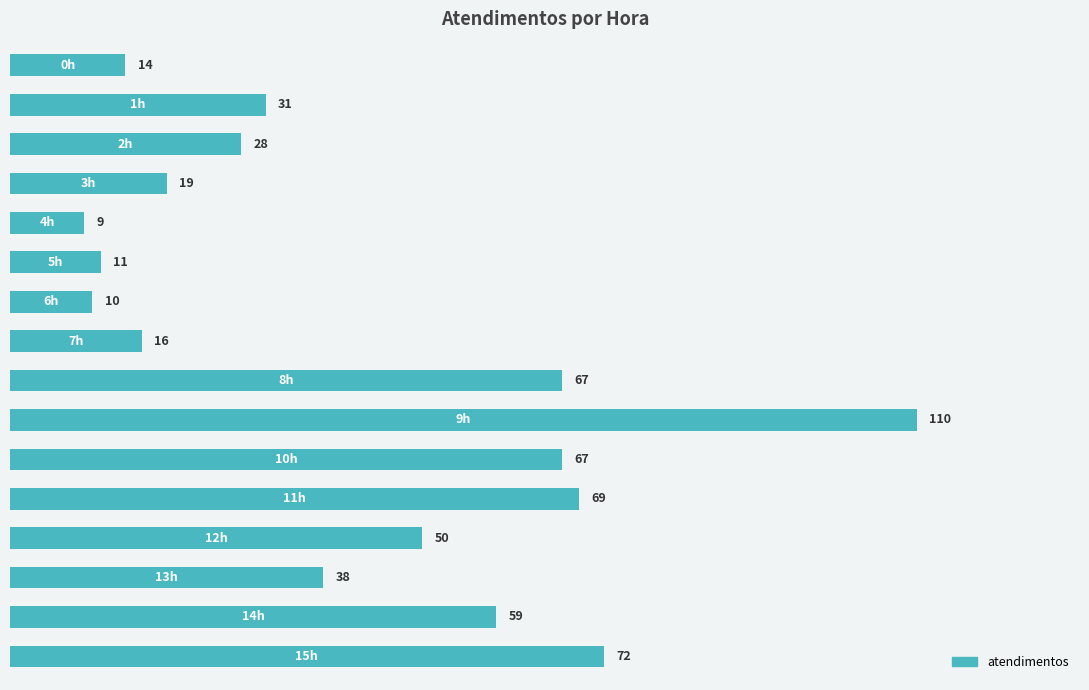

What is the greatest value displayed?

110